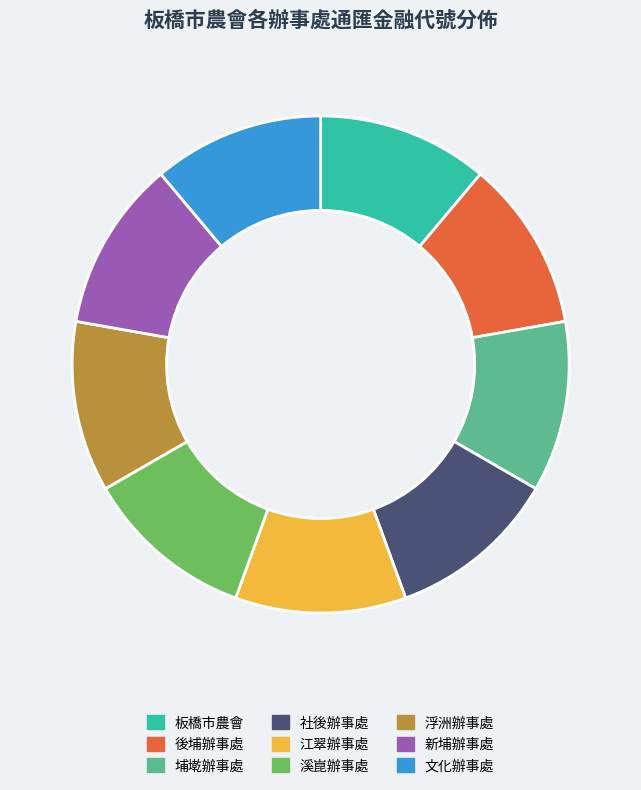

What is the ratio of the value at 埔墘辦事處 to the value at 後埔辦事處?

1.0